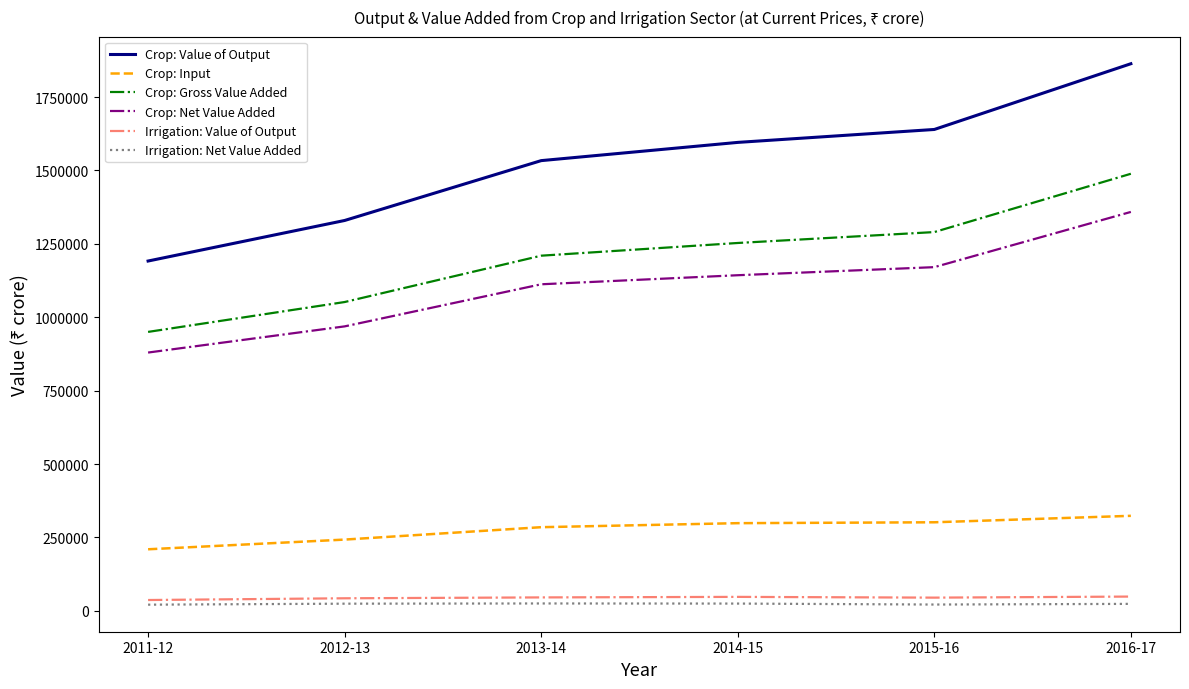

Does the chart display data point markers on the line(s)?

No